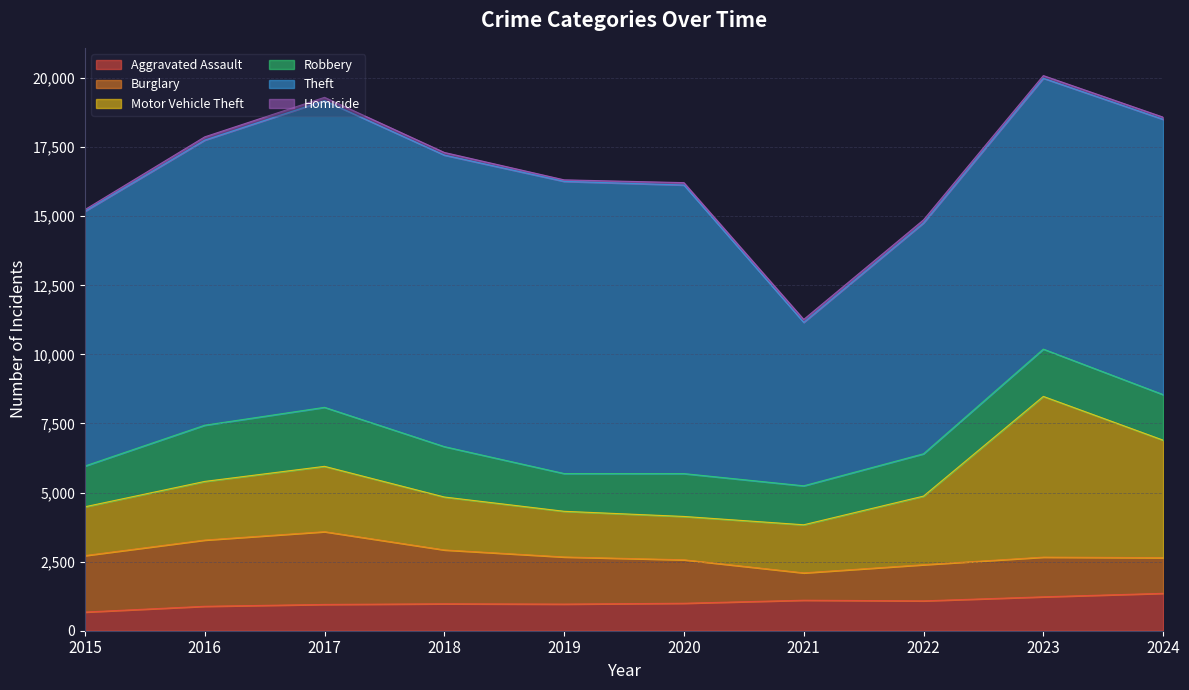

Which category has the lowest value in the Robbery series?

2019